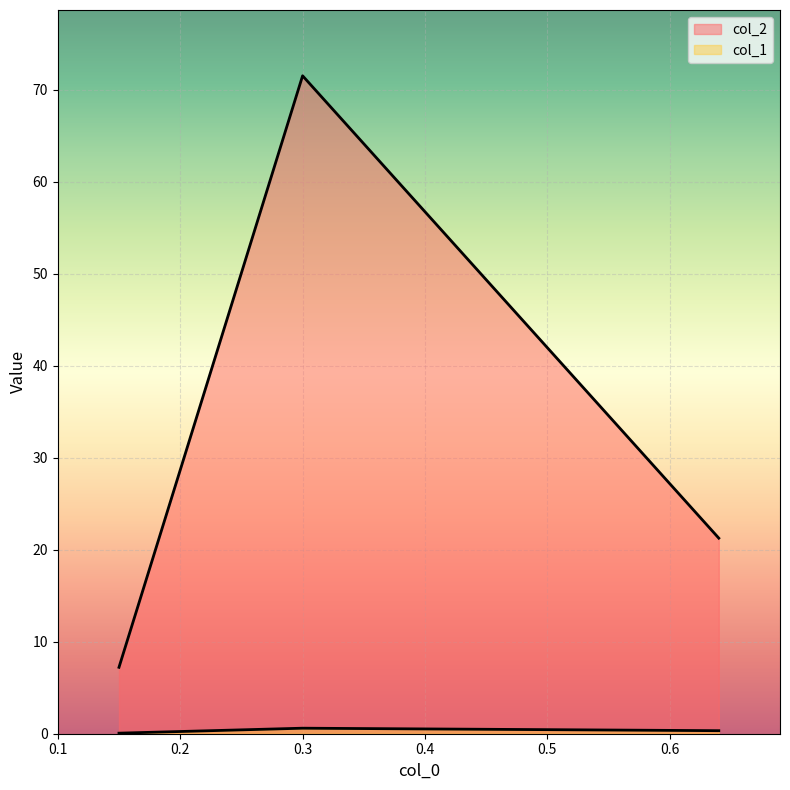

Which has a higher value, 0.64 or 0.15?

0.64